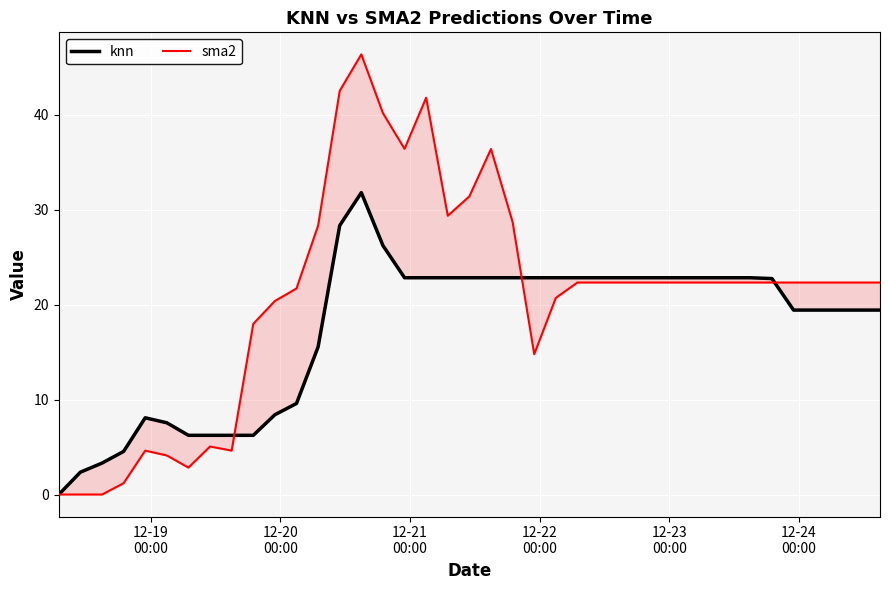

Rank the series by their average value, from highest to lowest.

sma2, knn